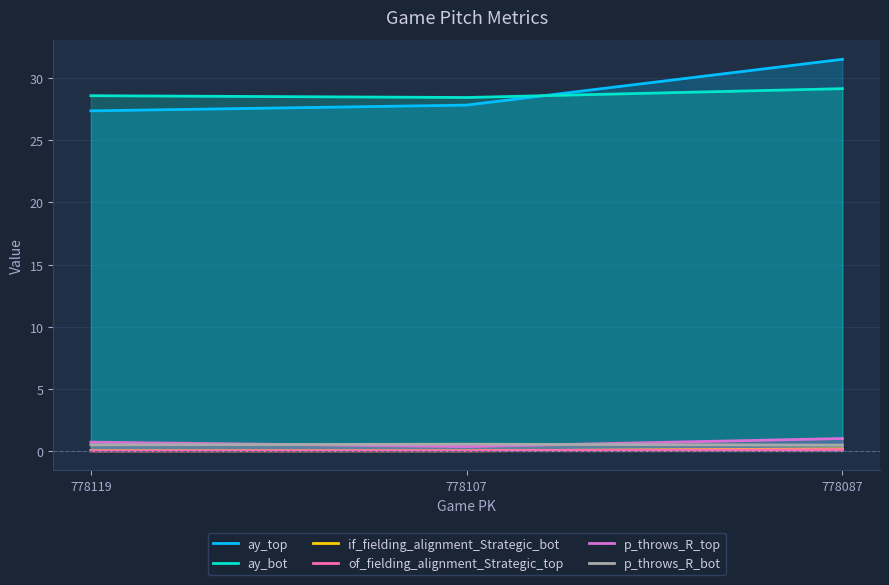

Reading left to right, extract all data points from this chart.

ay_top: 27.4	27.8	31.5
ay_bot: 28.6	28.4	29.2
if_fielding_alignment_Strategic_bot: 0.0	0.0	0.2
of_fielding_alignment_Strategic_top: 0.0	0.0	0.1
p_throws_R_top: 0.7	0.3	1.0
p_throws_R_bot: 0.5	0.5	0.5